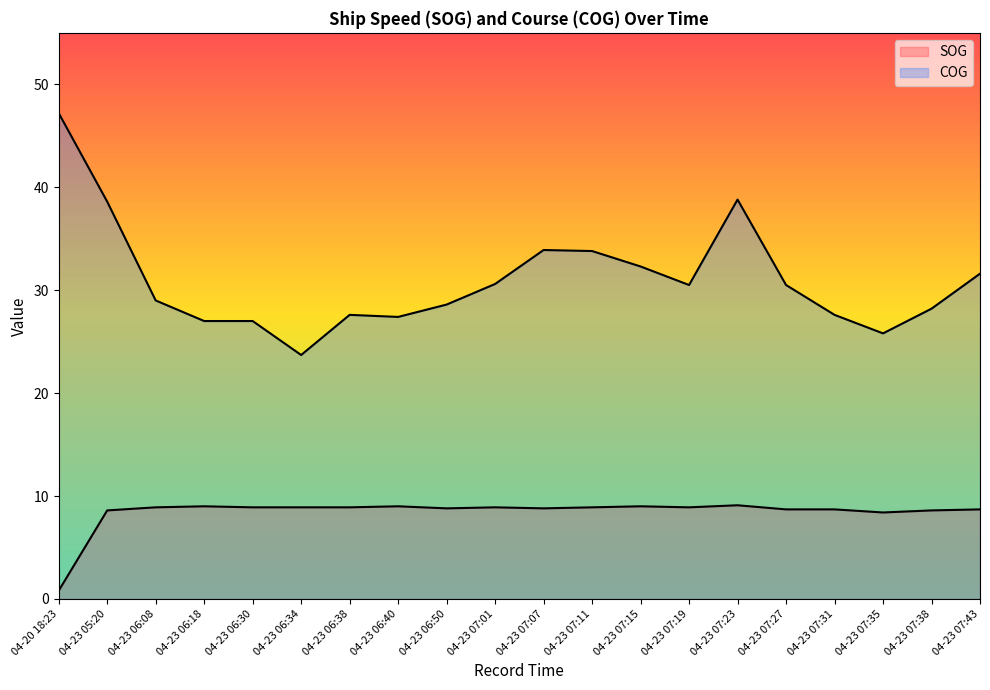

True or false: SOG has a value of 13.5 at 04-23 06:38.

False